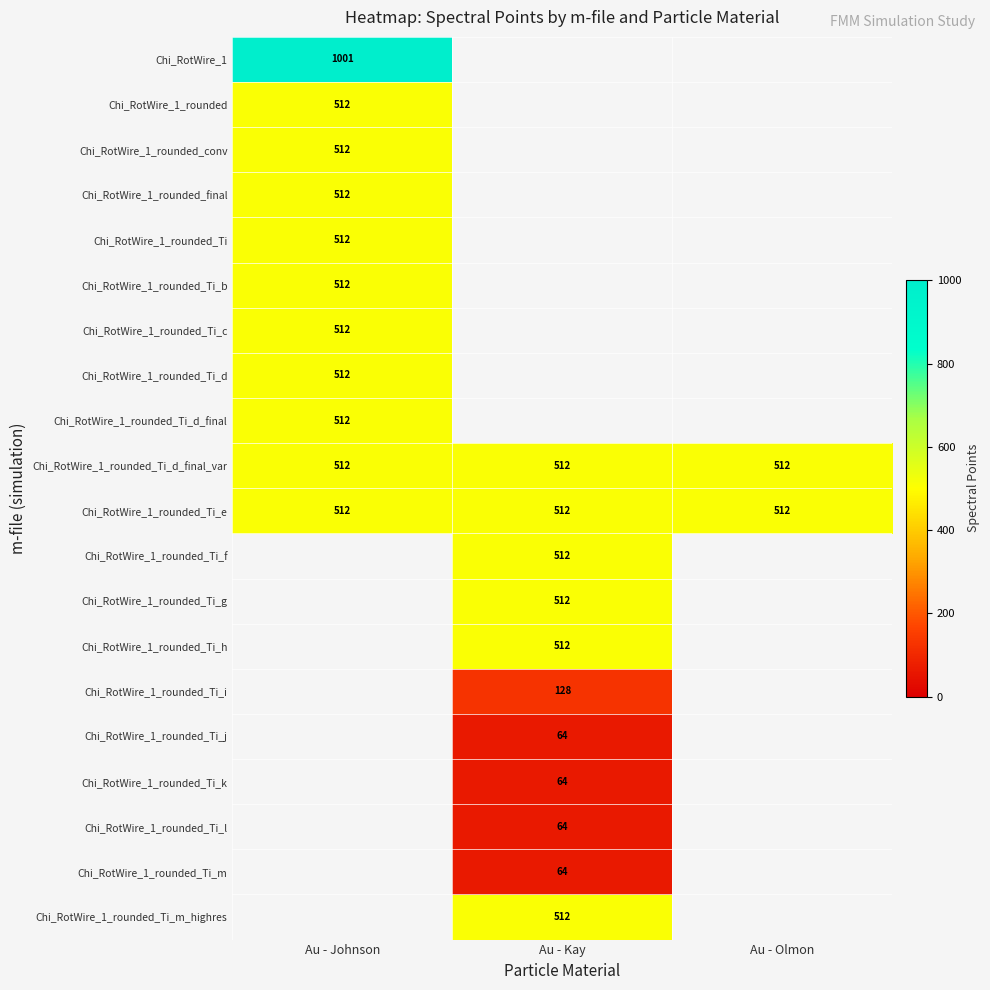

What is the maximum value for Chi_RotWire_1_rounded_Ti_d_final_var?

512